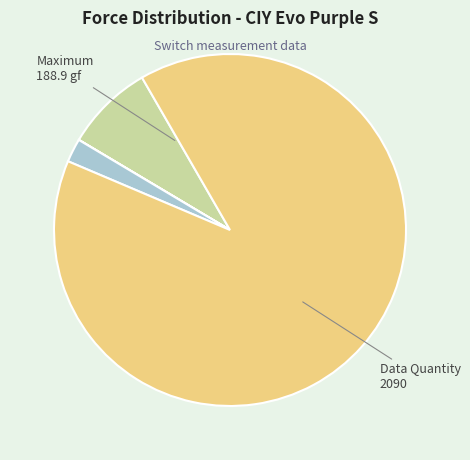

Does any single category account for the majority?

Yes